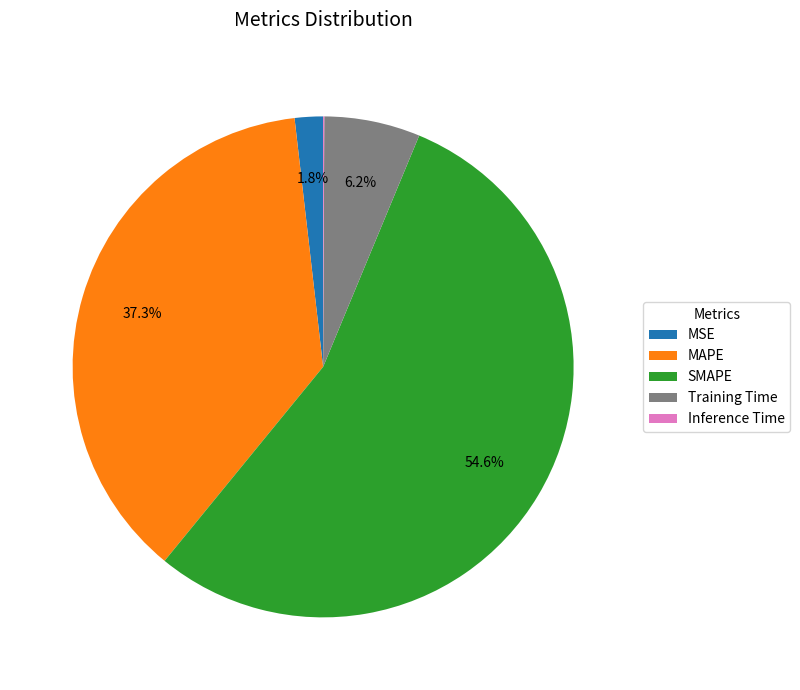

True or false: Training Time accounts for 6% of the total.

True